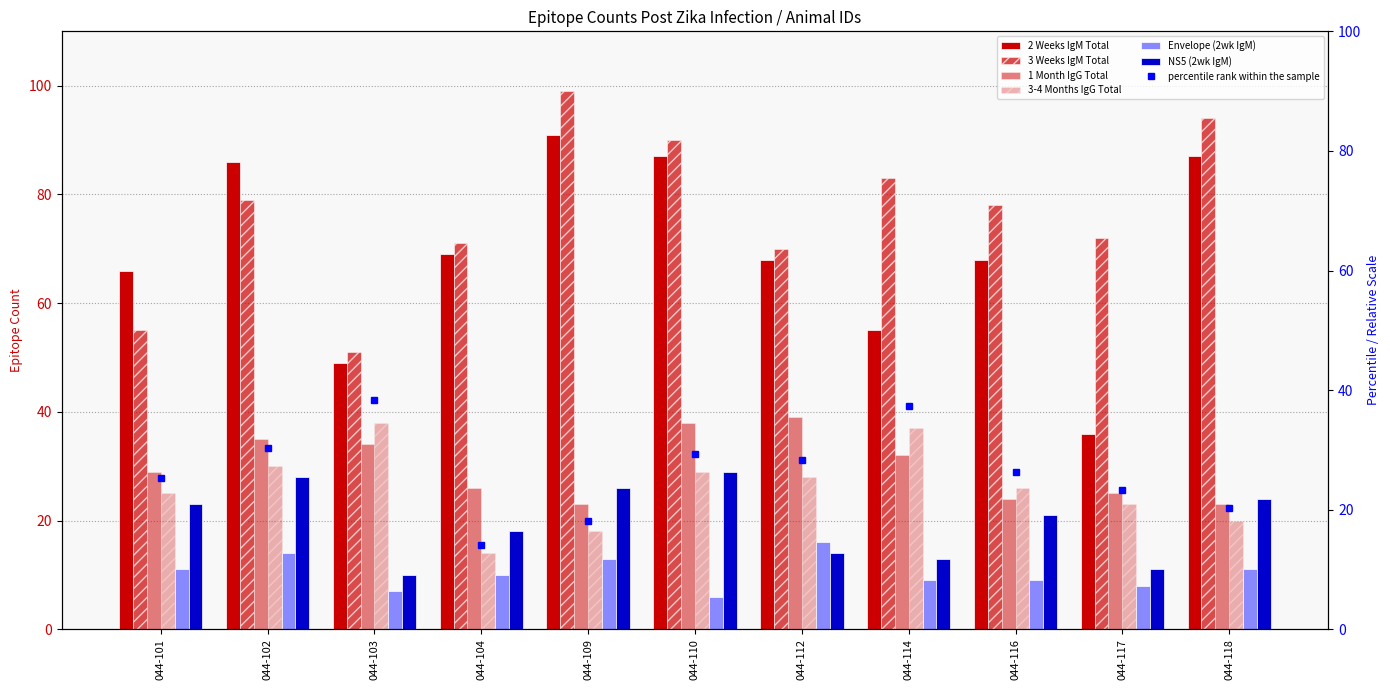

At which label does 1 Month IgG Total reach its minimum?

044-109